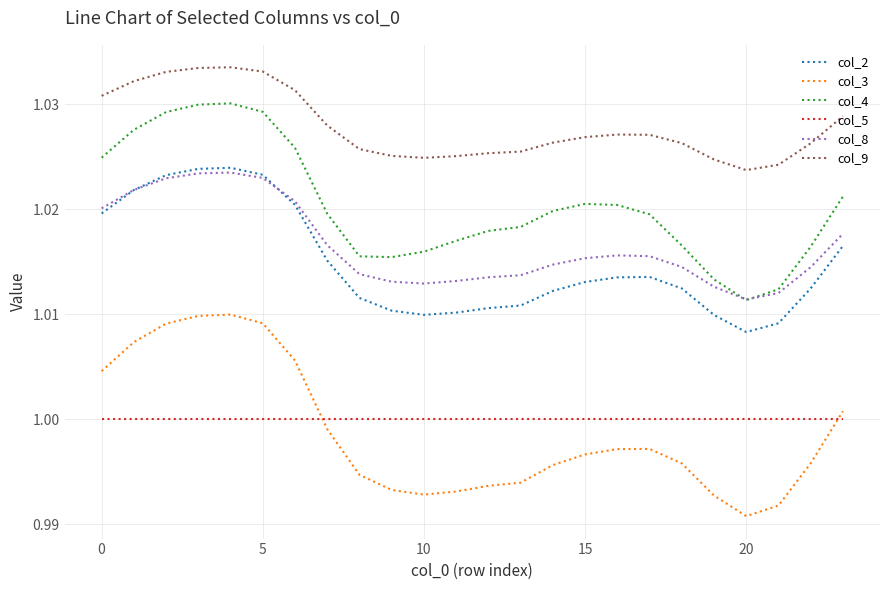

Which series has the largest total across all categories?

col_9